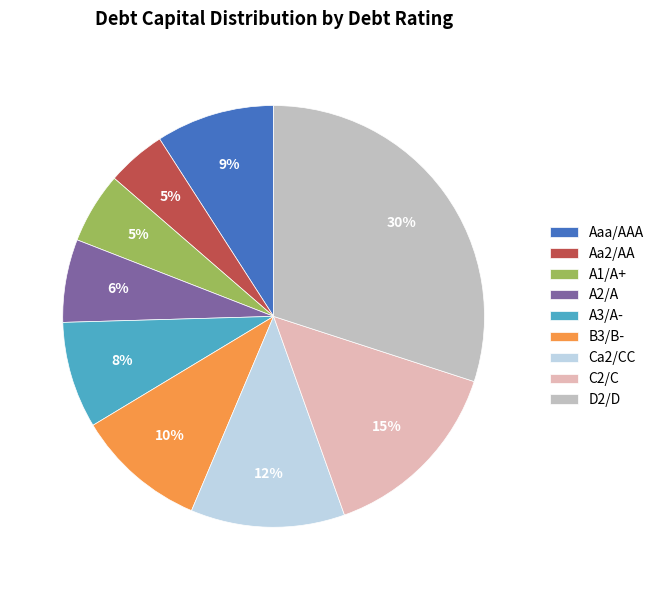

To the nearest percent, what is the difference between the largest and smallest slice percentages?

25%